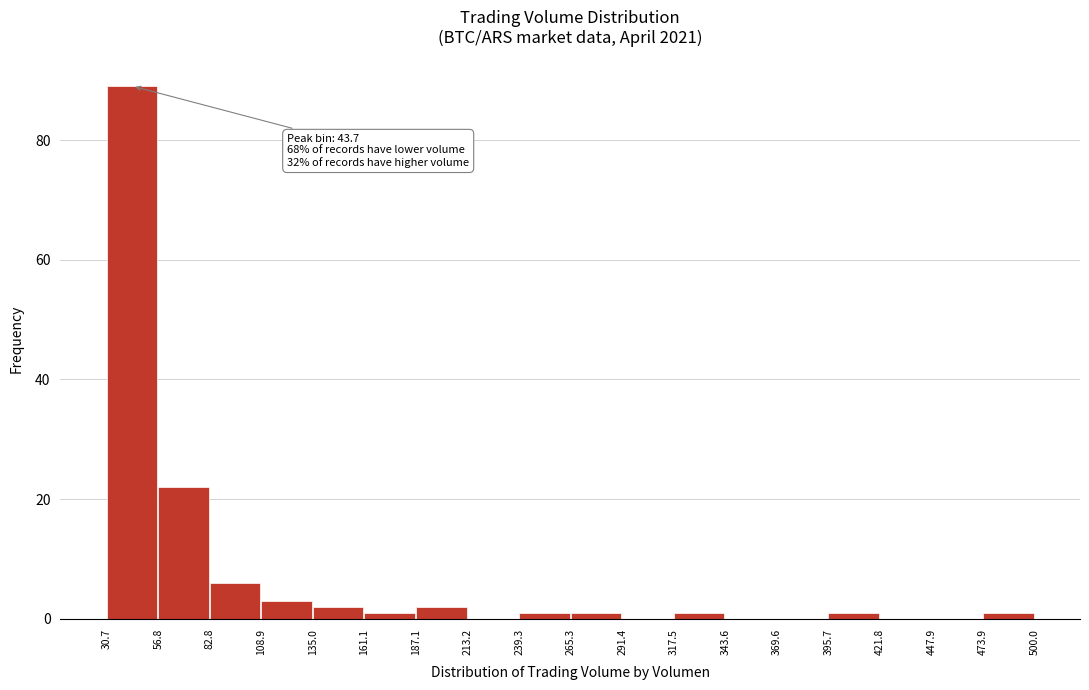

Over which range of the x-axis is the bar tallest?

30.7 to 56.8